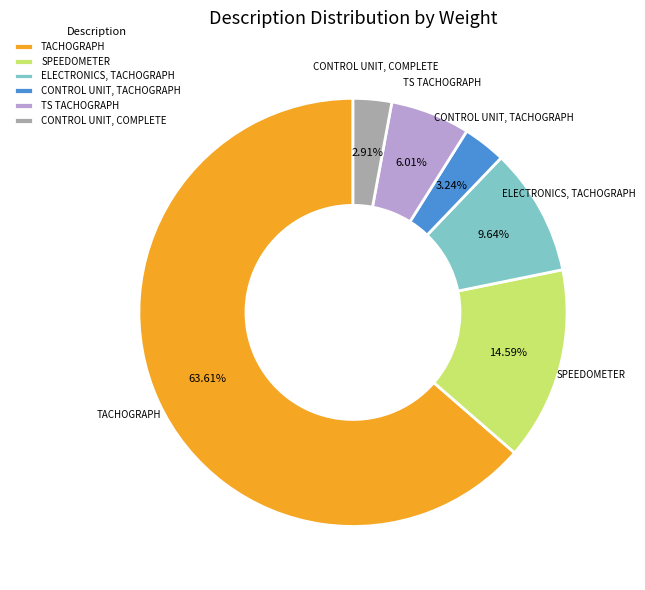

Which category has the biggest portion of the pie?

TACHOGRAPH